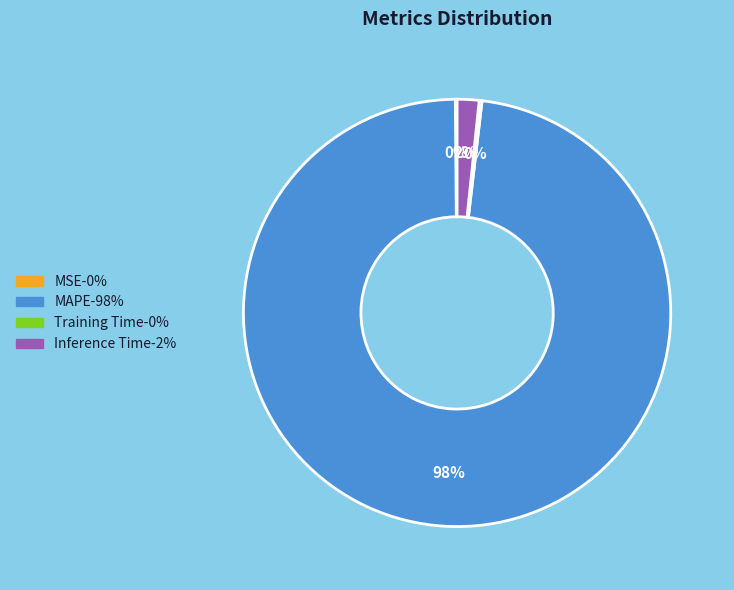

To the nearest percent, what is the difference between the largest and smallest slice percentages?

98%